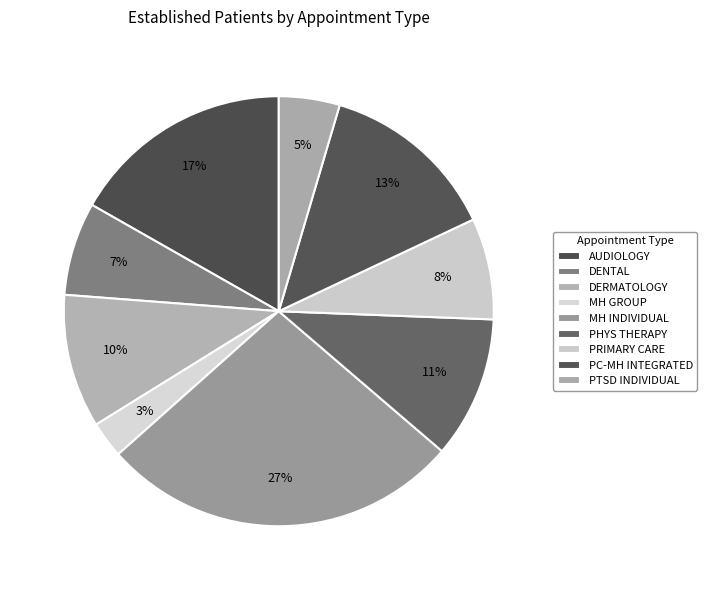

To the nearest percent, what is the average slice percentage?

11%